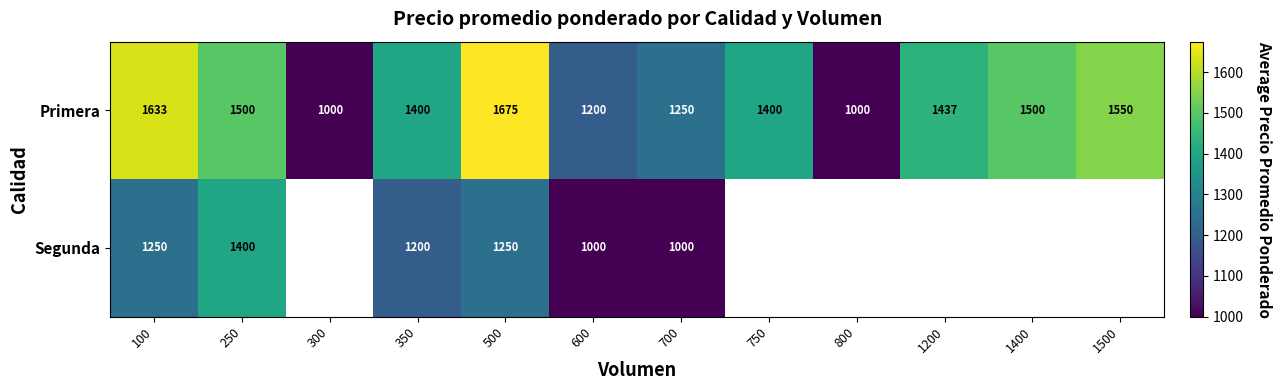

At how many categories does at least one series exceed 1427?

6